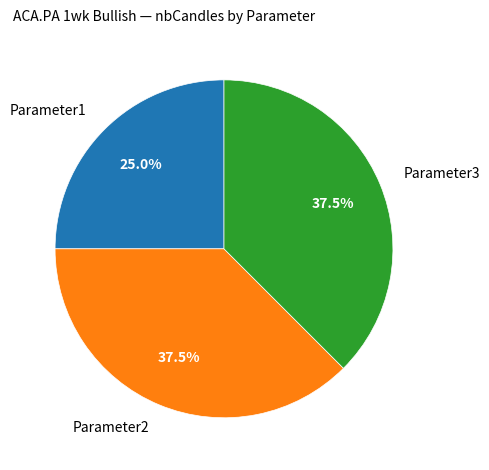

What is the smallest slice in the pie chart?

Parameter1